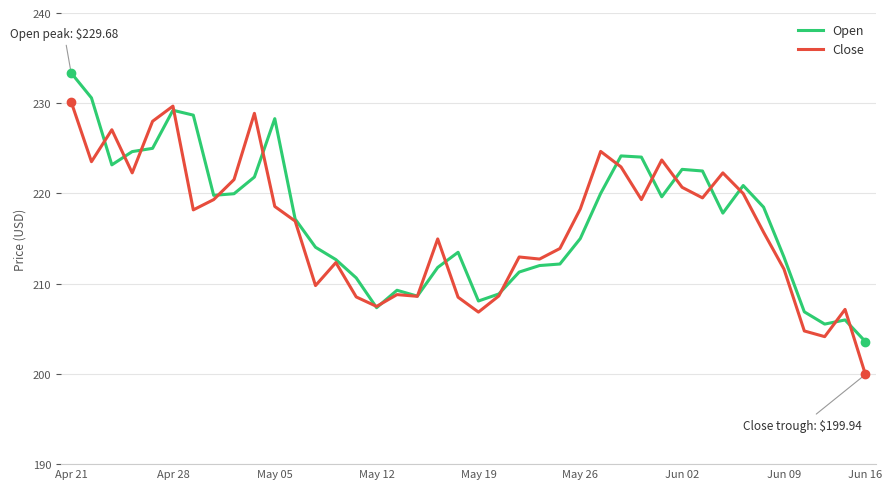

Does the chart display data point markers on the line(s)?

No